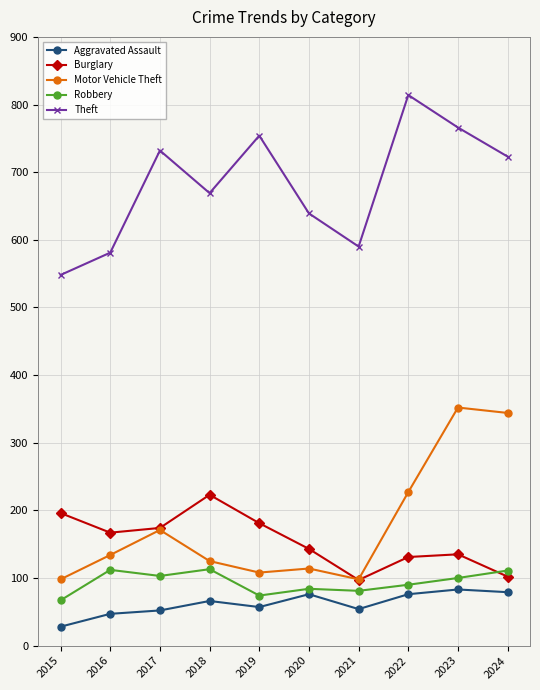

The value of Robbery at 2023 is 100. True or false?

True